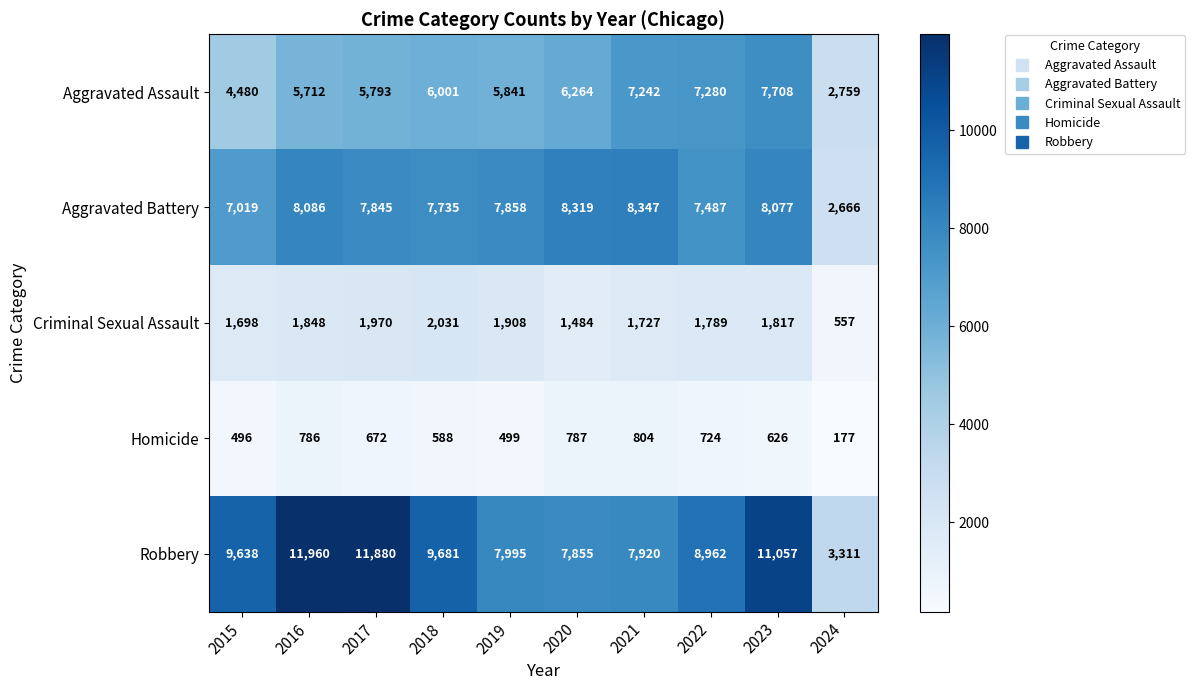

At which label is Aggravated Battery closest to 5506?

2015